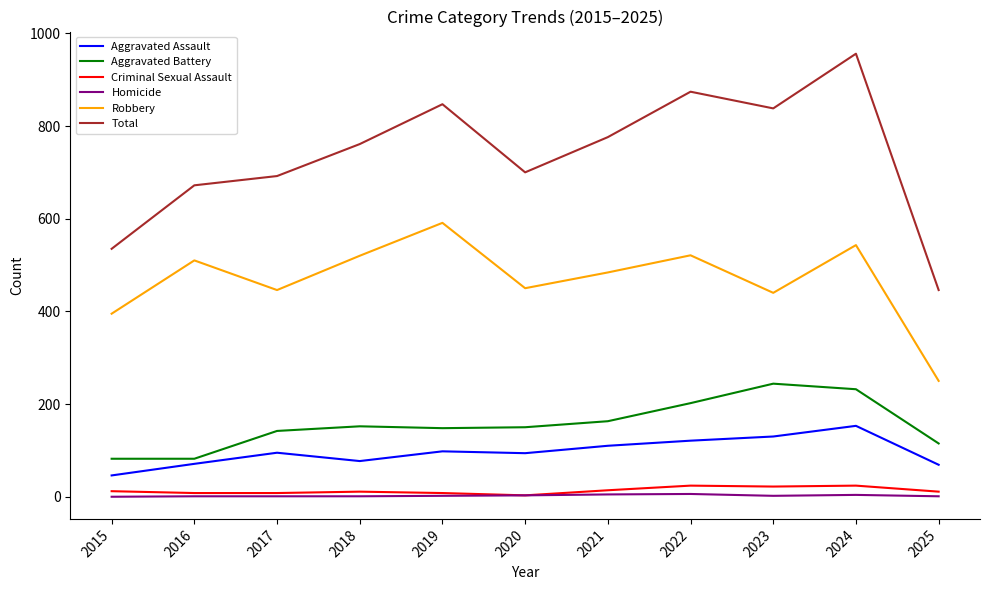

How many interior local peaks does the Robbery series have?

4